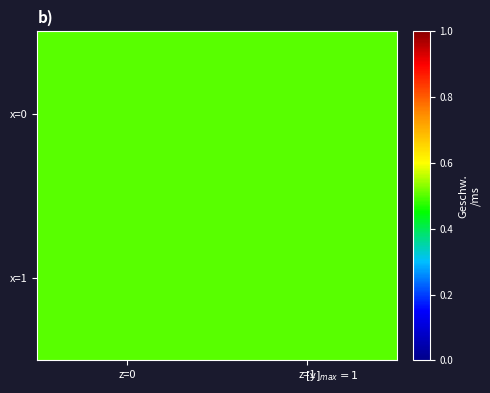

Is the value of 0 at Id=2 greater than the value of 1 at Id=1?

No